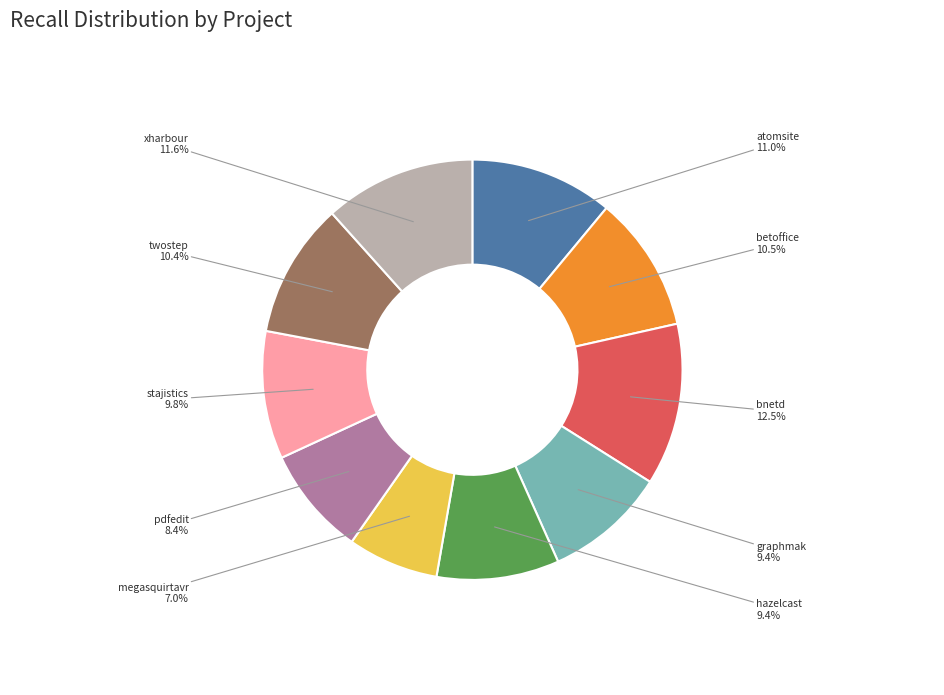

What percentage do pdfedit and bnetd together represent?

20.9%